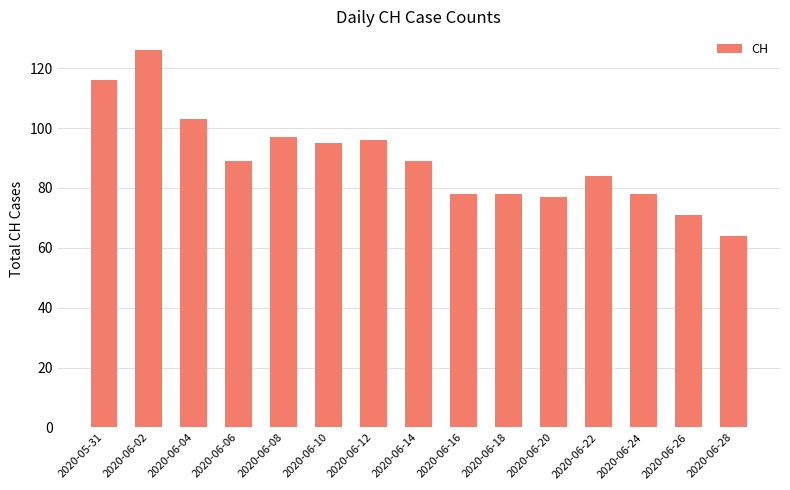

How many distinct data groups are displayed?

1